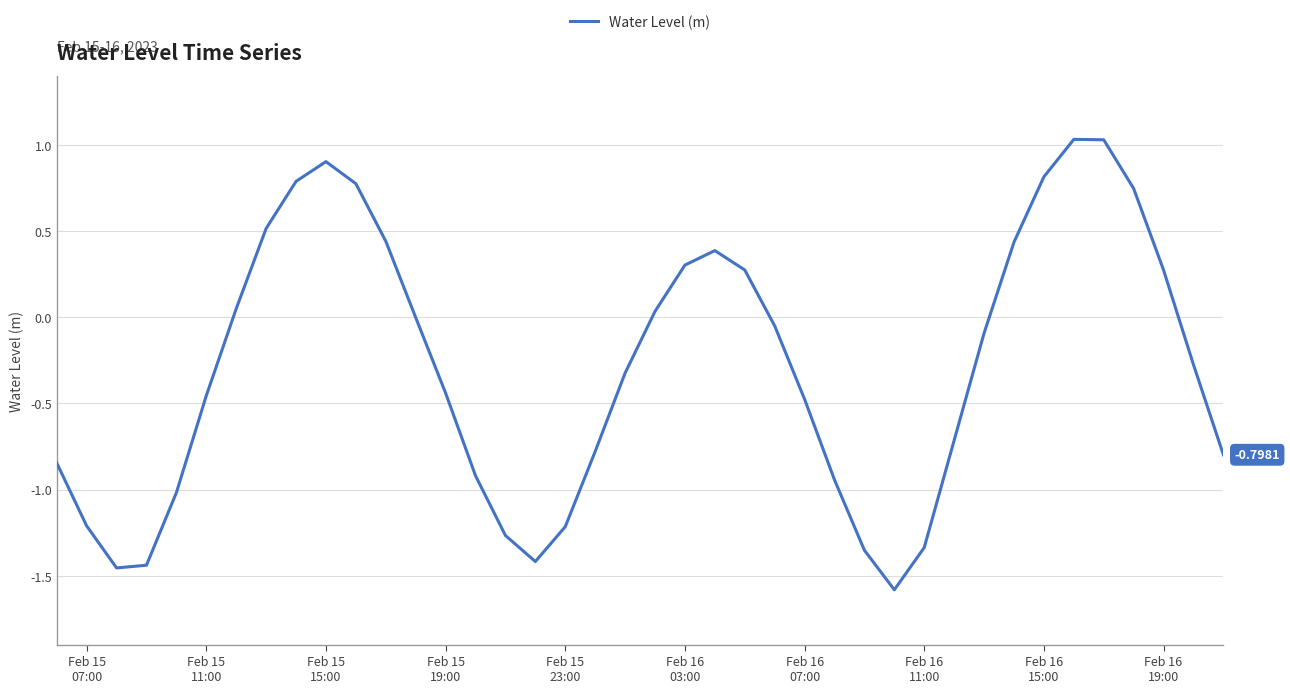

How many interior local peaks (higher than both neighbors) does the data have?

3